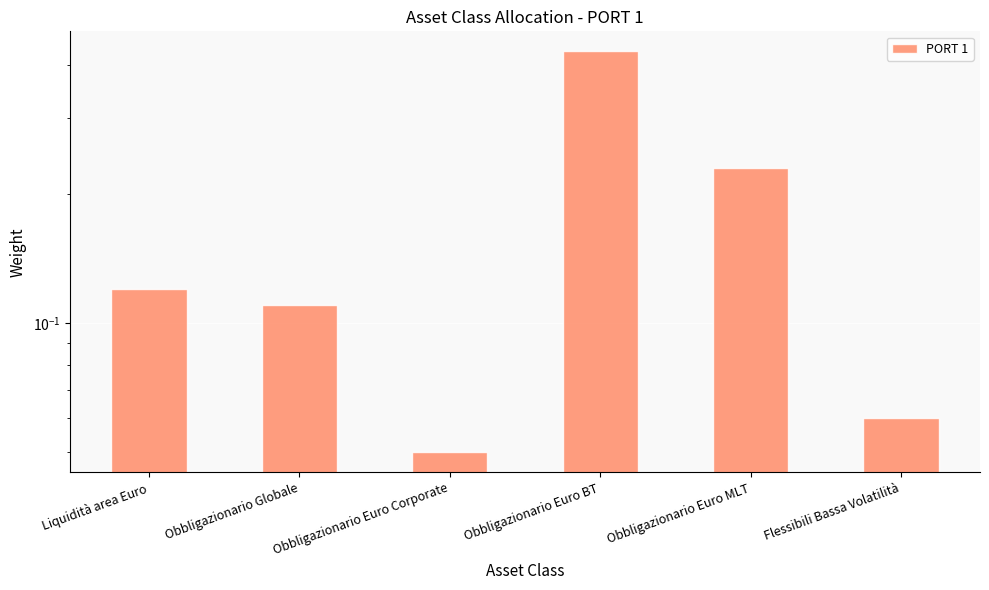

True or false: the data shows 0.1 at Liquidità area Euro.

True